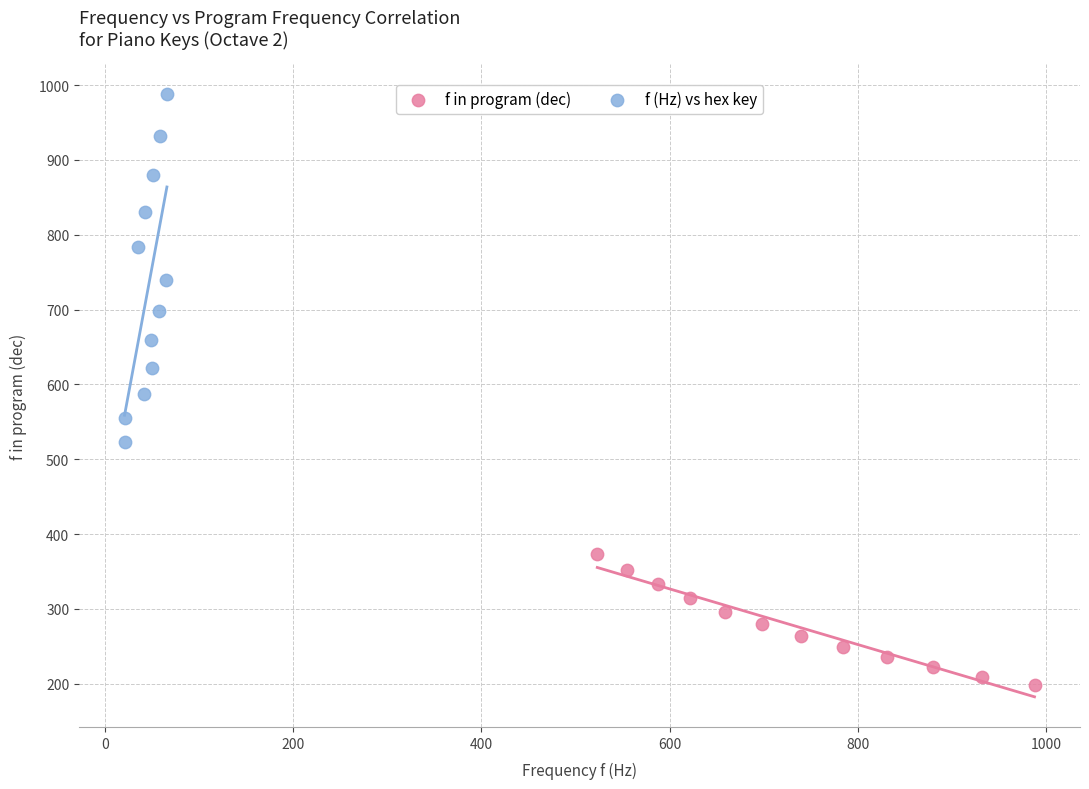

Which series reaches the minimum Y coordinate?

f in program (dec)